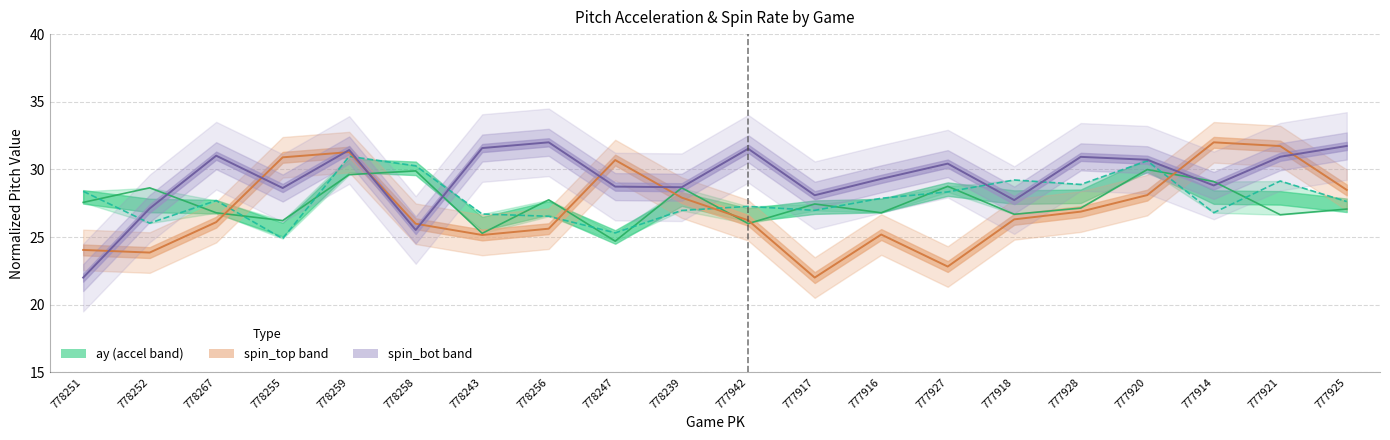

True or false: release_spin_rate_bot has a value of 31.6 at 778243.

True